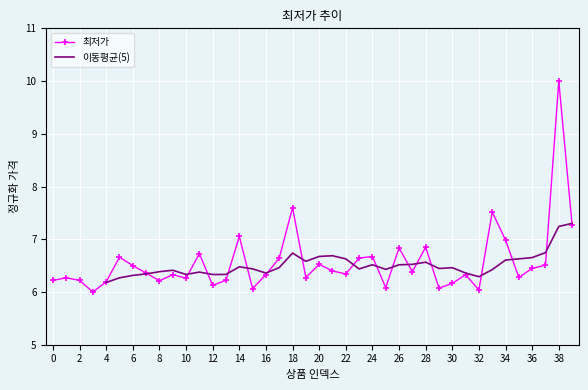

Reading right to left, extract all data points from this chart.

7.3	10.0	6.5	6.4	6.3	7.0	7.5	6.0	6.3	6.2	6.1	6.8	6.4	6.8	6.1	6.7	6.6	6.3	6.4	6.5	6.3	7.6	6.6	6.3	6.1	7.1	6.2	6.1	6.7	6.3	6.3	6.2	6.4	6.5	6.7	6.2	6.0	6.2	6.3	6.2